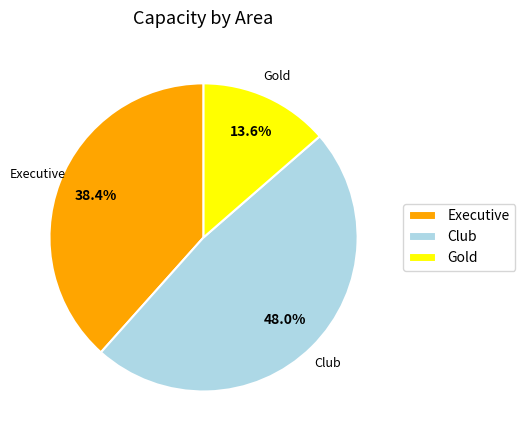

To the nearest percent, what is the average slice percentage?

33%